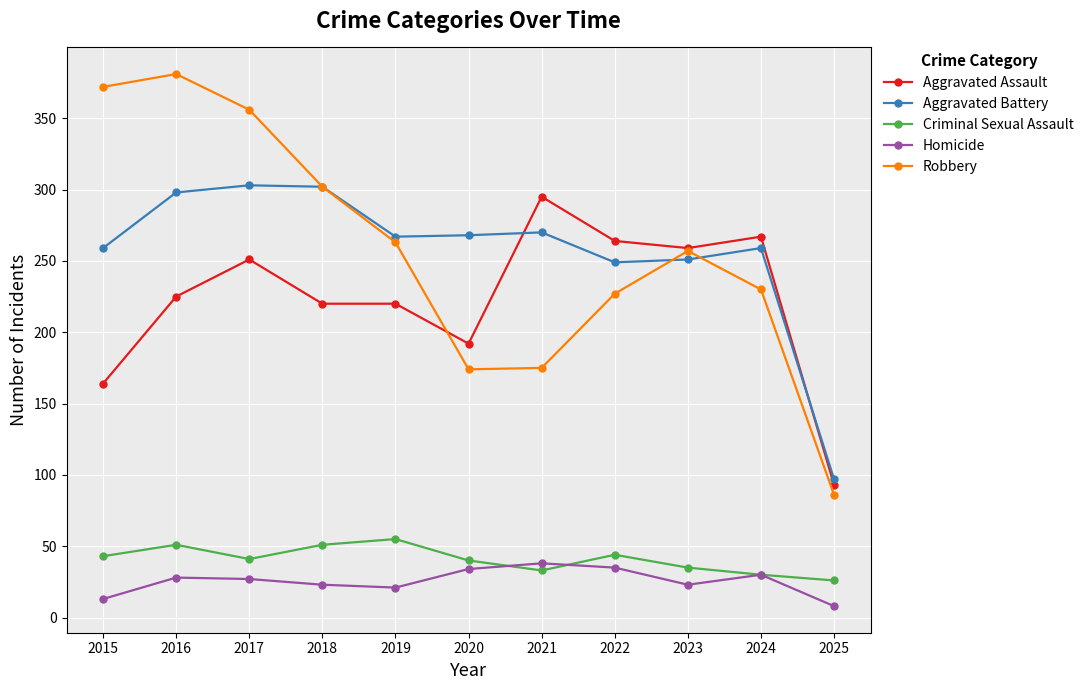

Where is the first local maximum for Criminal Sexual Assault?

2016